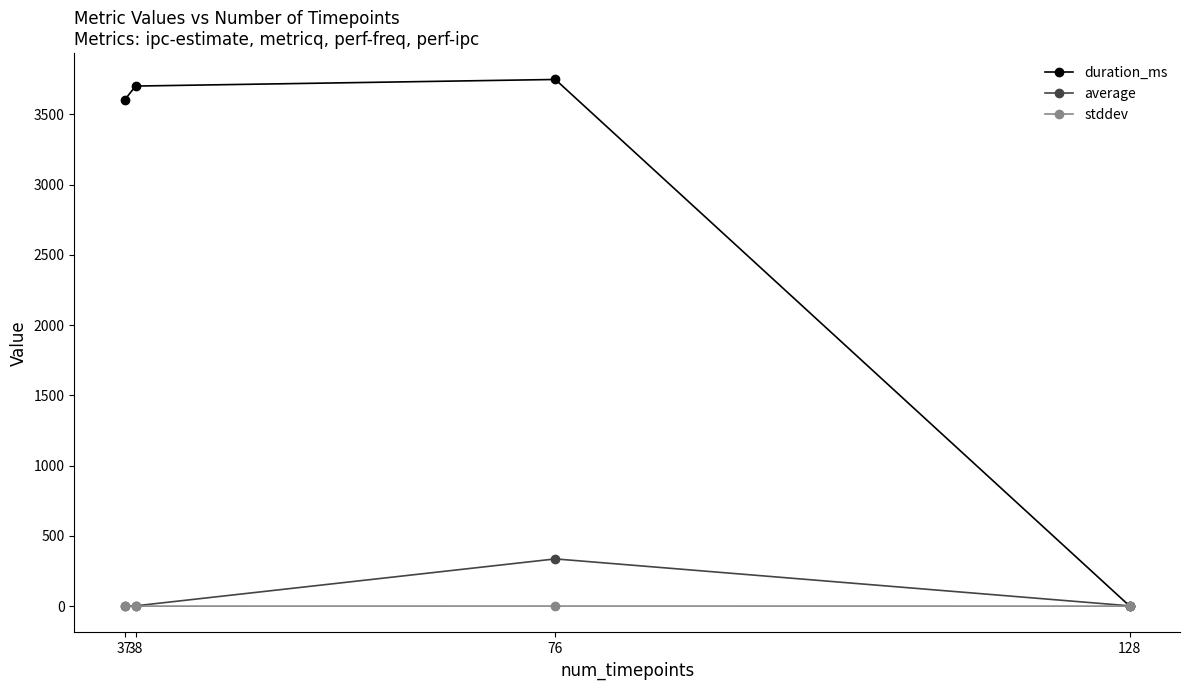

What is the value of the duration_ms point at the 1st from the left?

3602.0